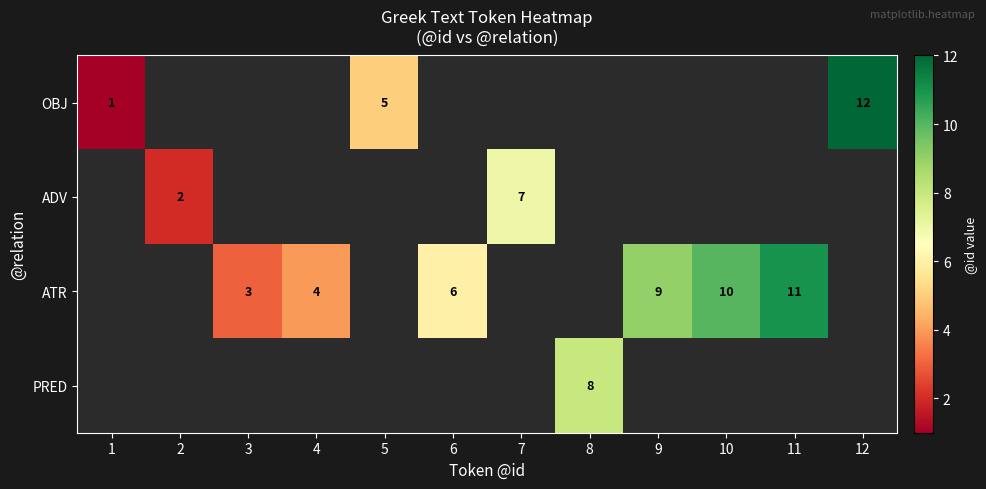

At how many categories does at least one series exceed 3?

9